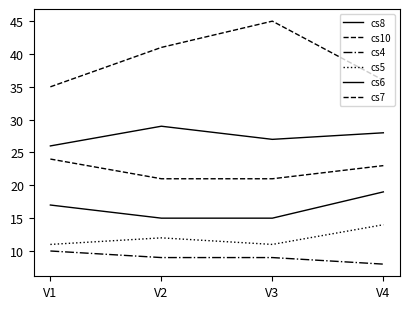

Reading right to left, what are all the values shown in this chart?

cs8: 28	27	29	26
cs10: 36	45	41	35
cs4: 8	9	9	10
cs5: 14	11	12	11
cs6: 19	15	15	17
cs7: 23	21	21	24